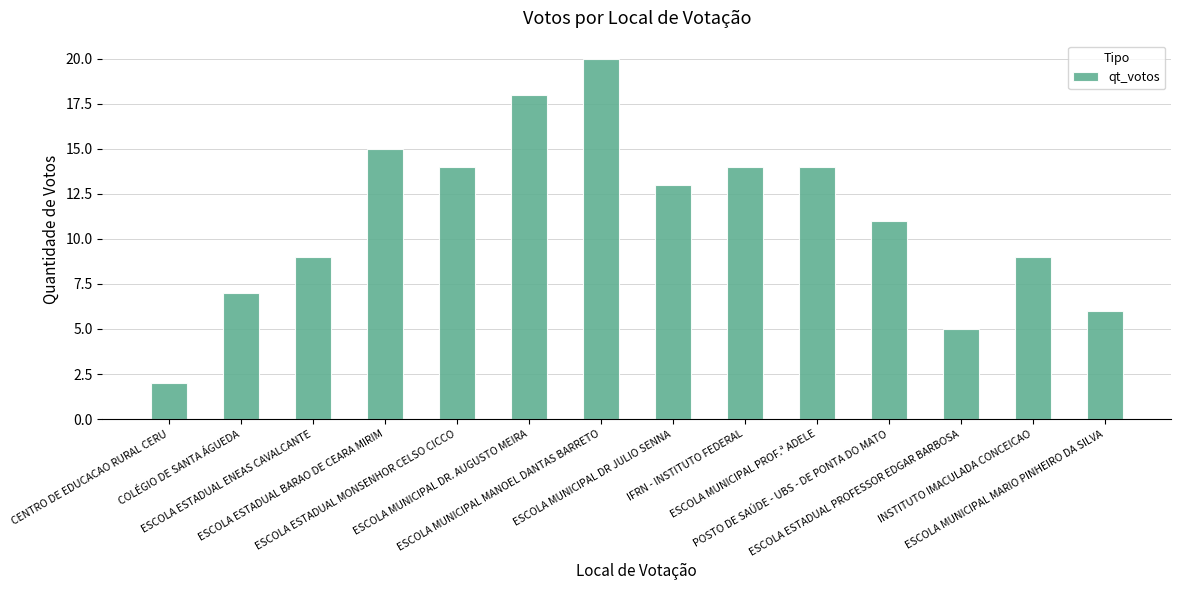

Reading left to right, extract all data points from this chart.

CENTRO DE EDUCACAO RURAL CERU=2	COLÉGIO DE SANTA ÁGUEDA=7	ESCOLA ESTADUAL ENEAS CAVALCANTE=9	ESCOLA ESTADUAL BARAO DE CEARA MIRIM=15	ESCOLA ESTADUAL MONSENHOR CELSO CICCO=14	ESCOLA MUNICIPAL DR. AUGUSTO MEIRA=18	ESCOLA MUNICIPAL MANOEL DANTAS BARRETO=20	ESCOLA MUNICIPAL DR JULIO SENNA=13	IFRN - INSTITUTO FEDERAL=14	ESCOLA MUNICIPAL PROF.ª ADELE=14	POSTO DE SAÚDE - UBS - DE PONTA DO MATO=11	ESCOLA ESTADUAL PROFESSOR EDGAR BARBOSA=5	INSTITUTO IMACULADA CONCEICAO=9	ESCOLA MUNICIPAL MARIO PINHEIRO DA SILVA=6